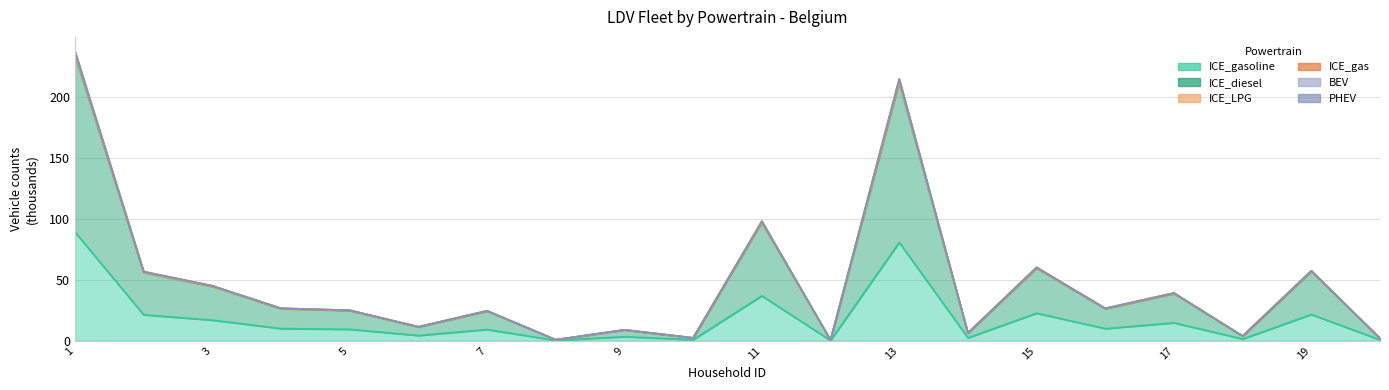

What are all the series names shown in the legend?

ICE_gasoline, ICE_diesel, ICE_LPG, ICE_gas, BEV, PHEV